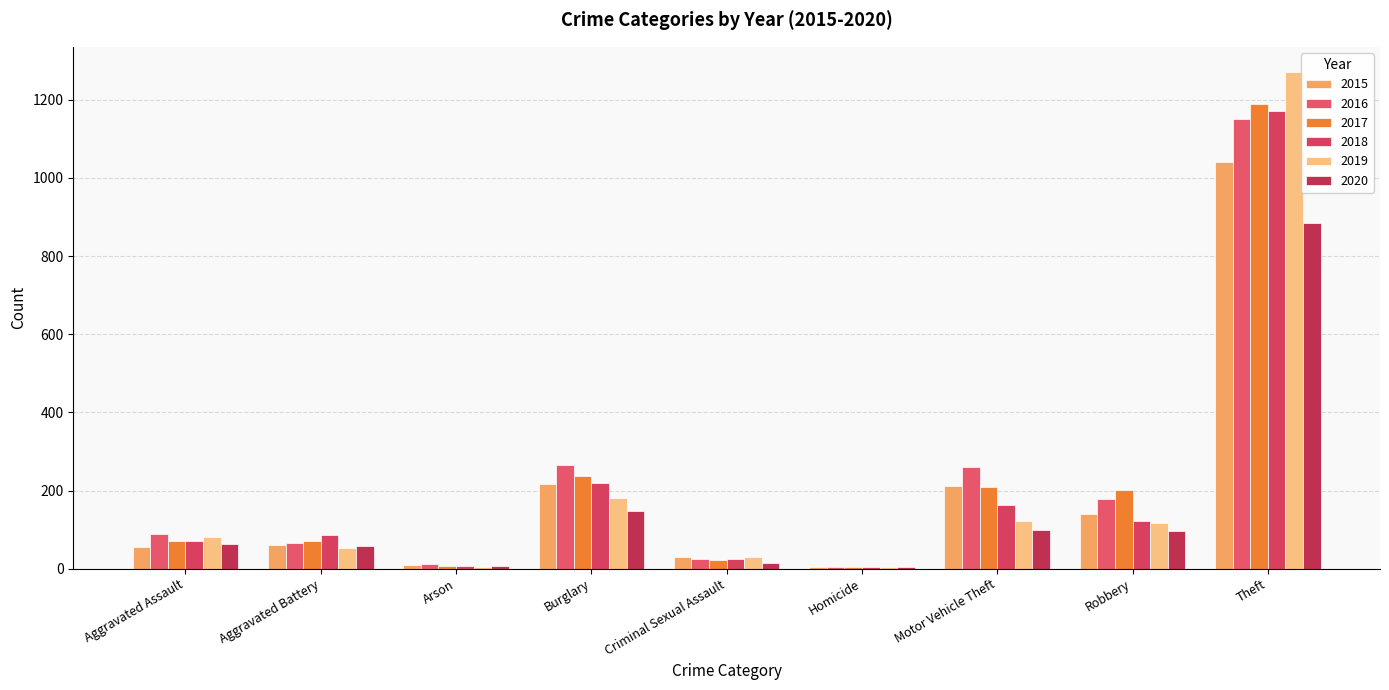

At how many categories does at least one series exceed 573?

1